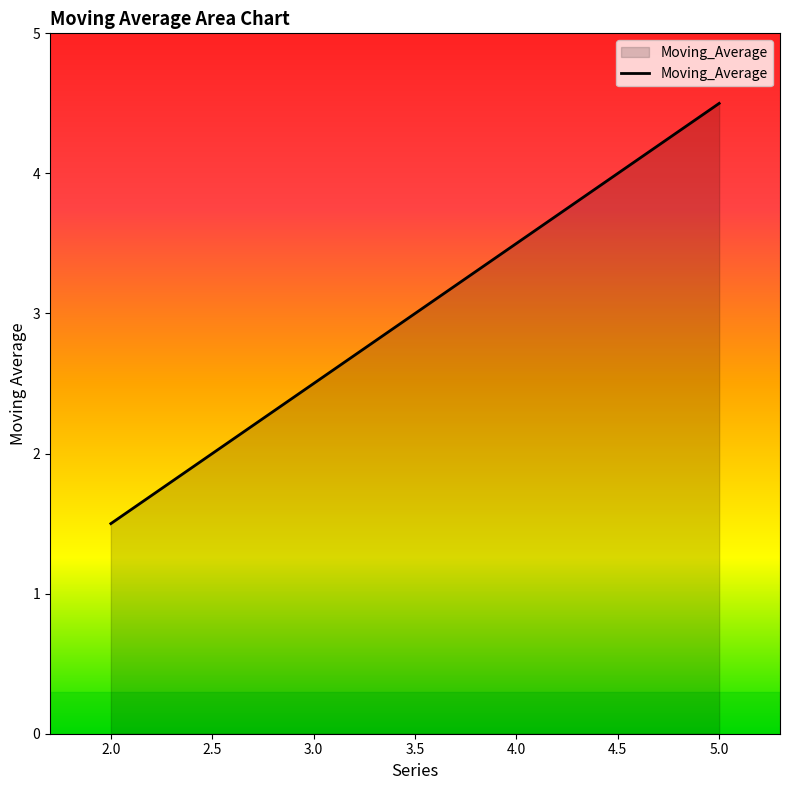

How many values exceed 3?

2